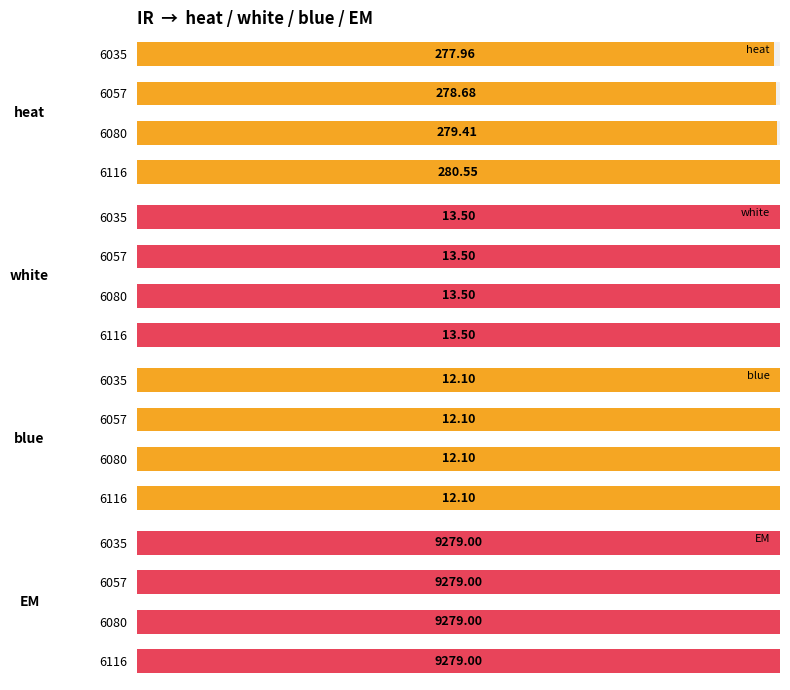

Is it true that blue equals 0.1 at 3?

False